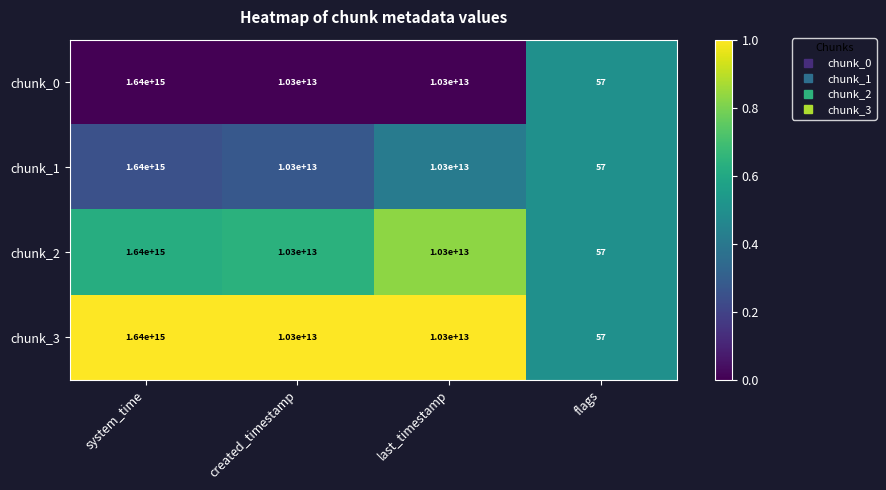

At which label does chunk_3 reach its peak?

system_time